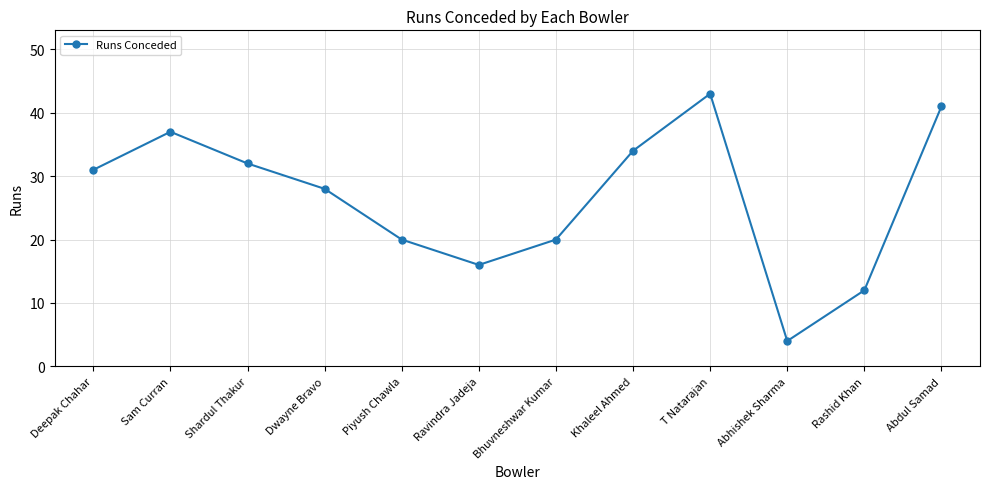

At which category does the chart reach its minimum across all series?

Abhishek Sharma